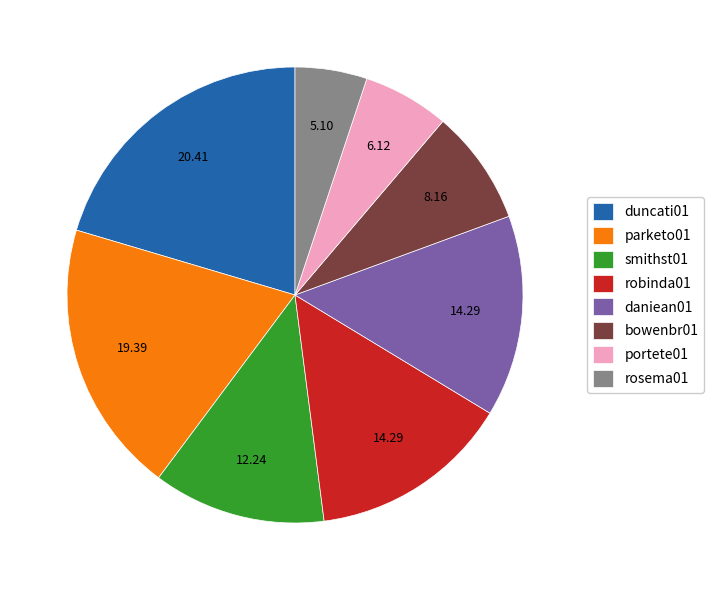

Which has a higher value, portete01 or parketo01?

parketo01